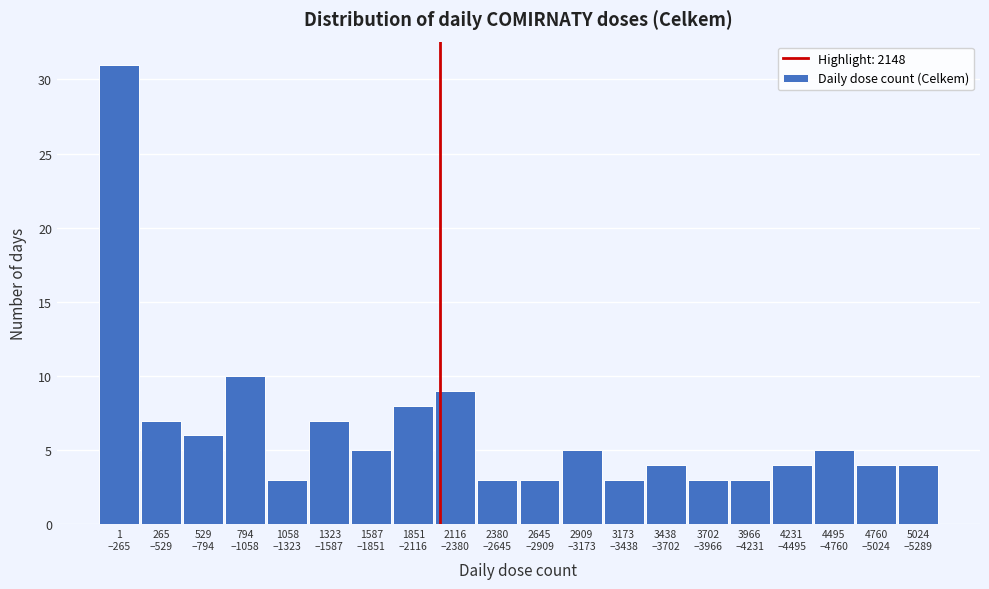

Reading right to left, list all the values displayed in this chart.

4	4	5	4	3	3	4	3	5	3	3	9	8	5	7	3	10	6	7	31